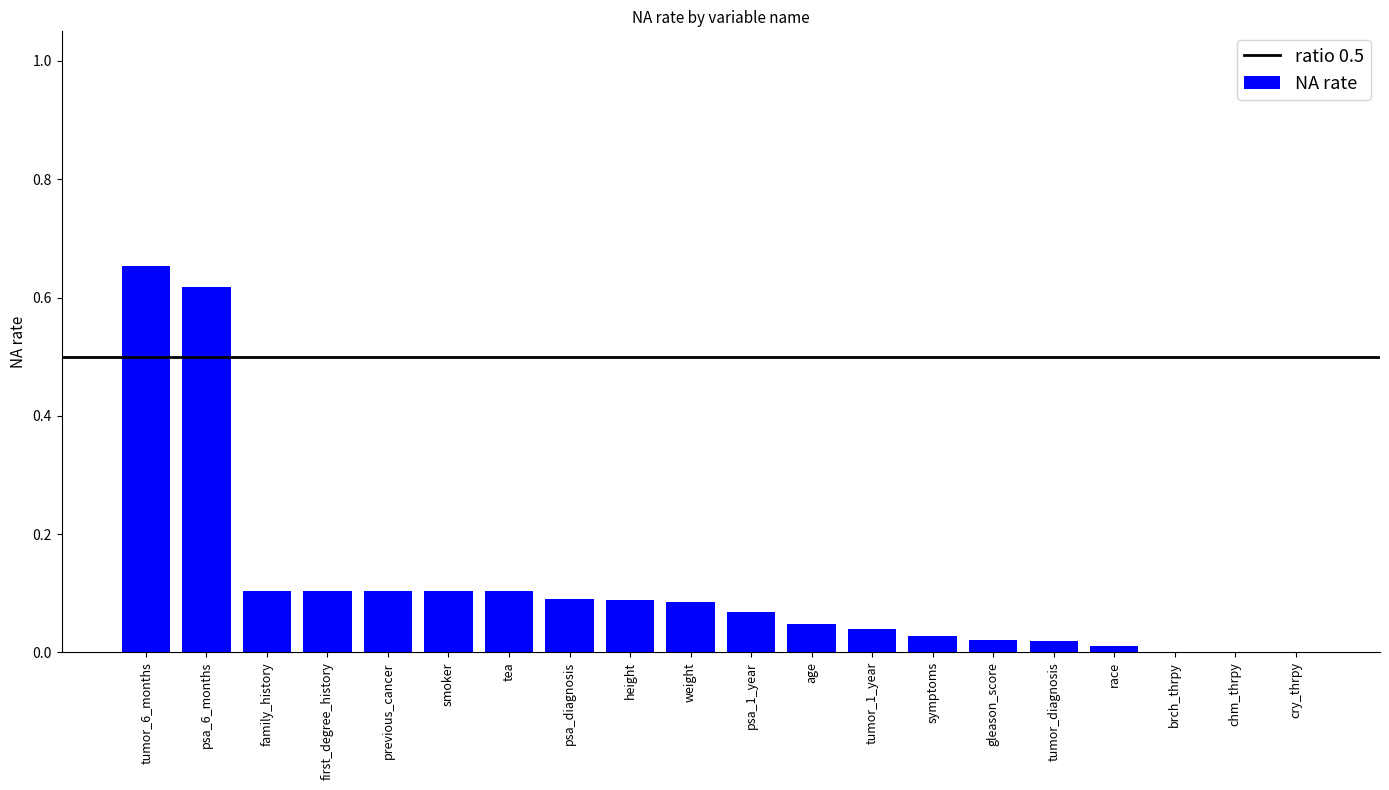

Which category has the highest value across all series?

tumor_6_months